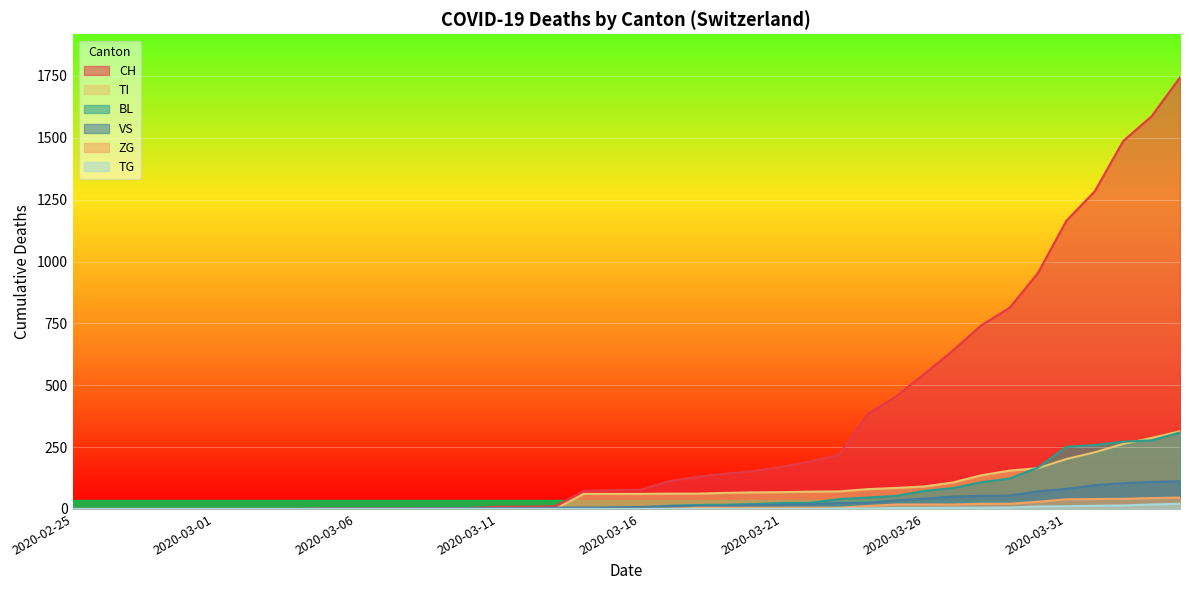

What is the difference between the second highest and minimum values in the BL series?

277